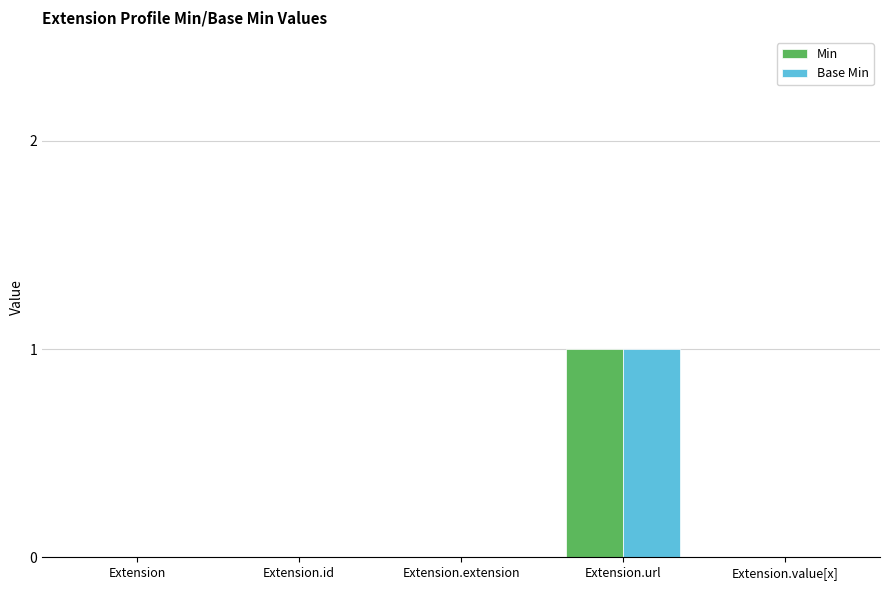

Reading right to left, transcribe all the data shown in this chart.

Min: Extension.value[x]=0	Extension.url=1	Extension.extension=0	Extension.id=0	Extension=0
Base Min: Extension.value[x]=0	Extension.url=1	Extension.extension=0	Extension.id=0	Extension=0